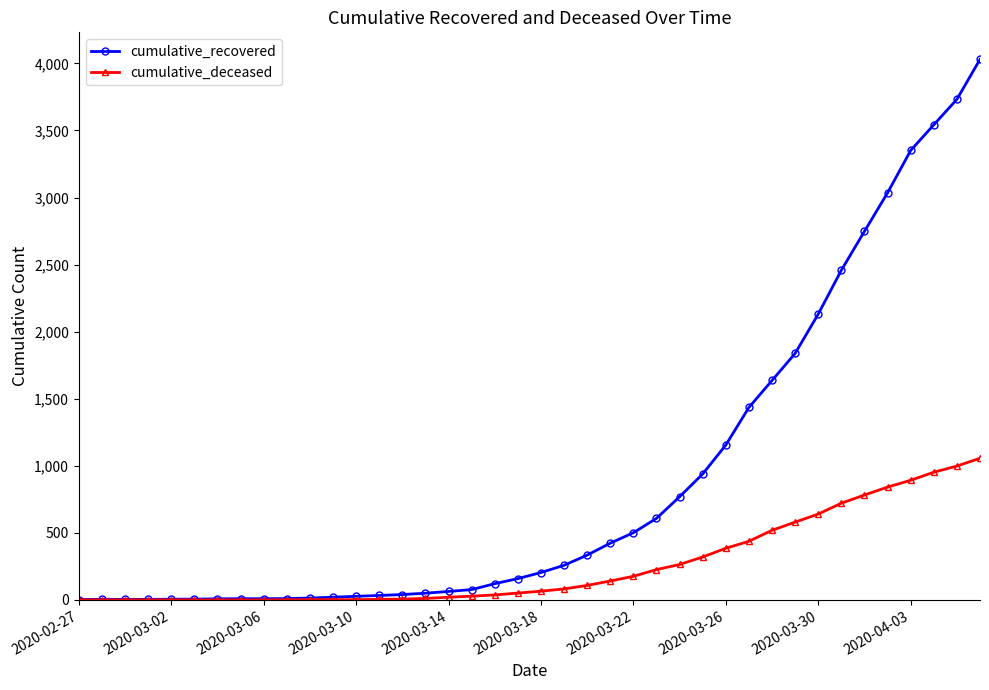

Rank the series by their maximum value, from lowest to highest.

cumulative_deceased, cumulative_recovered